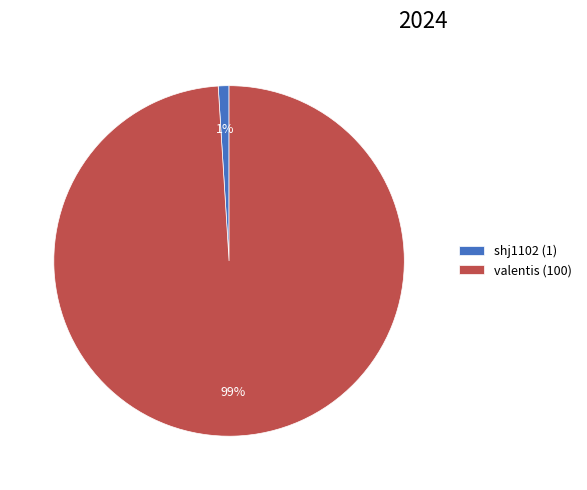

Does valentis represent more than half of the total?

Yes